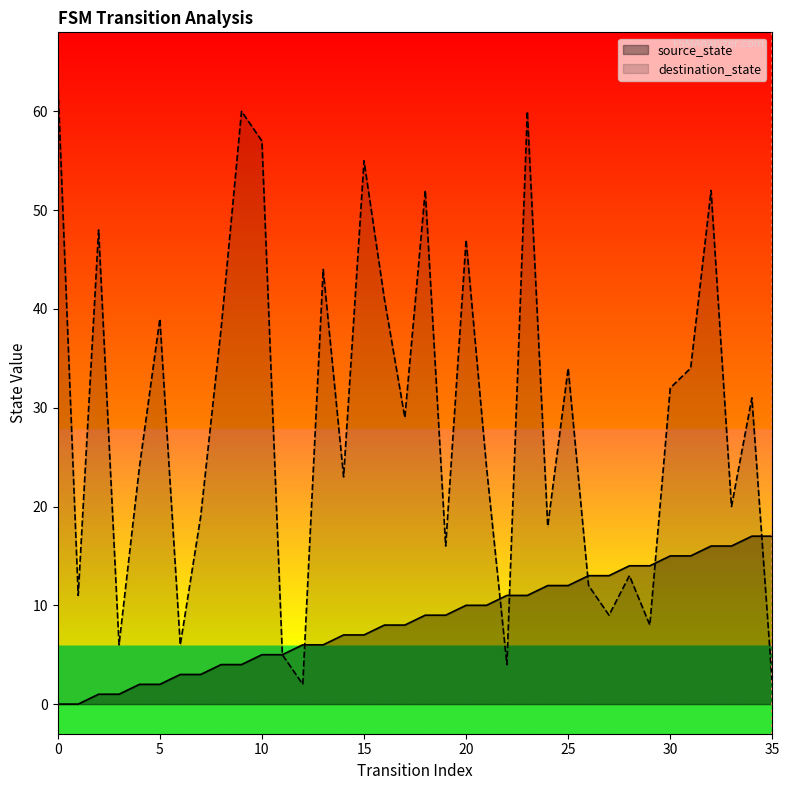

Where is destination_state nearest to the value 32?

30